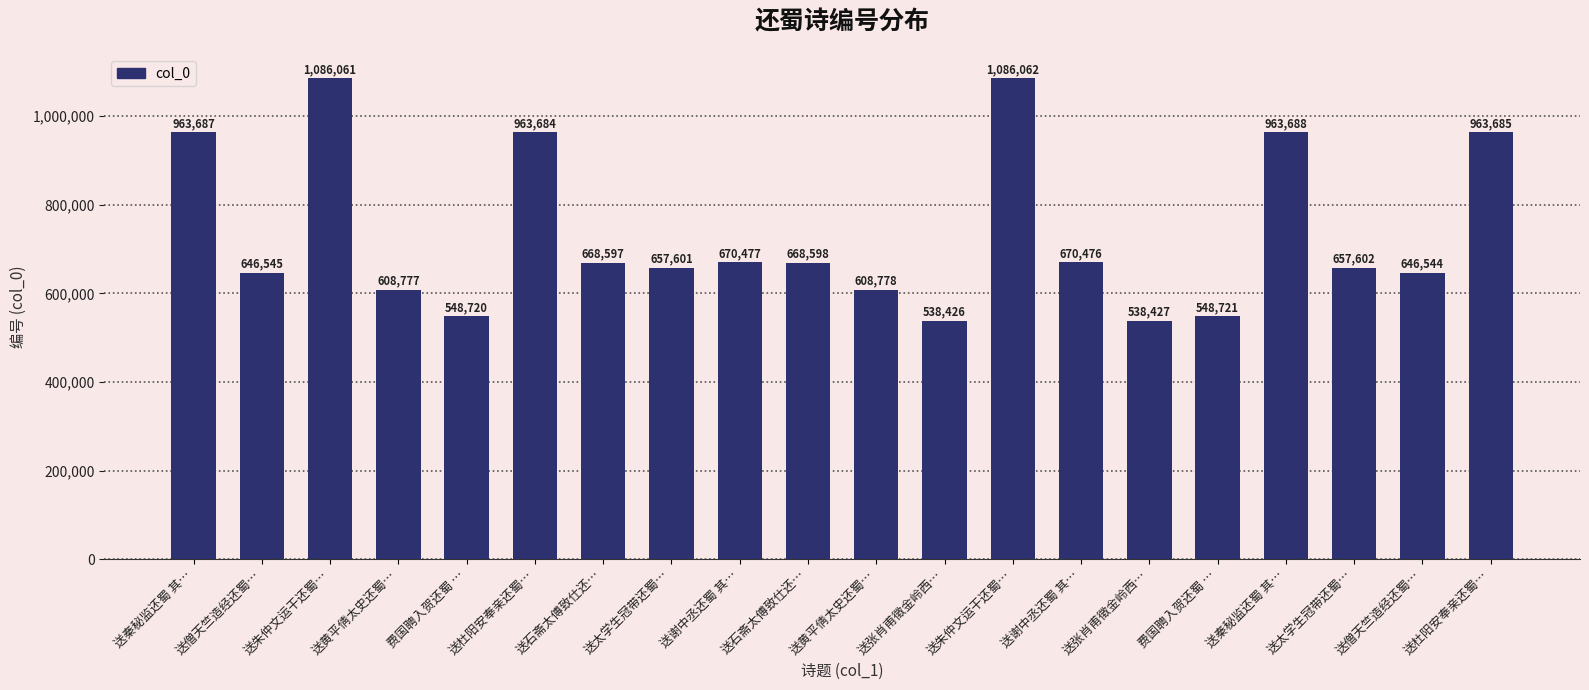

What is the label of the 19th bar from the left?

送僧天竺造经还蜀…